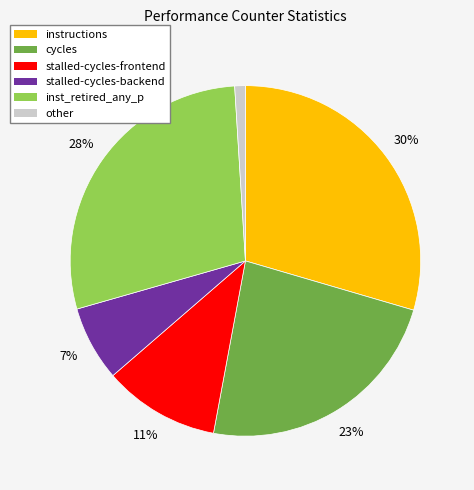

Between cycles and stalled-cycles-frontend, which is larger?

cycles